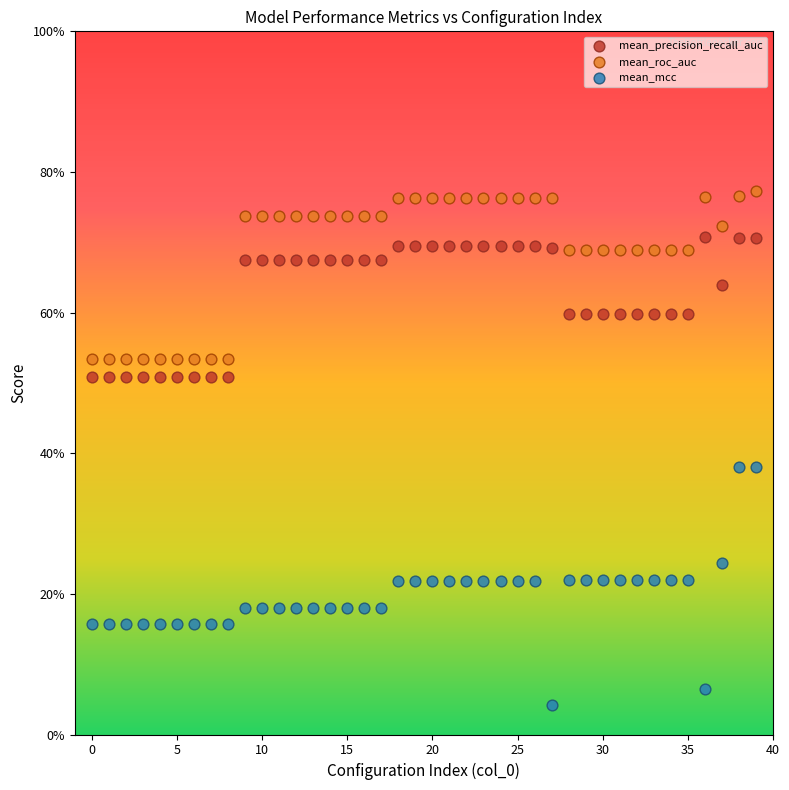

Which series contains the highest Y value?

mean_roc_auc